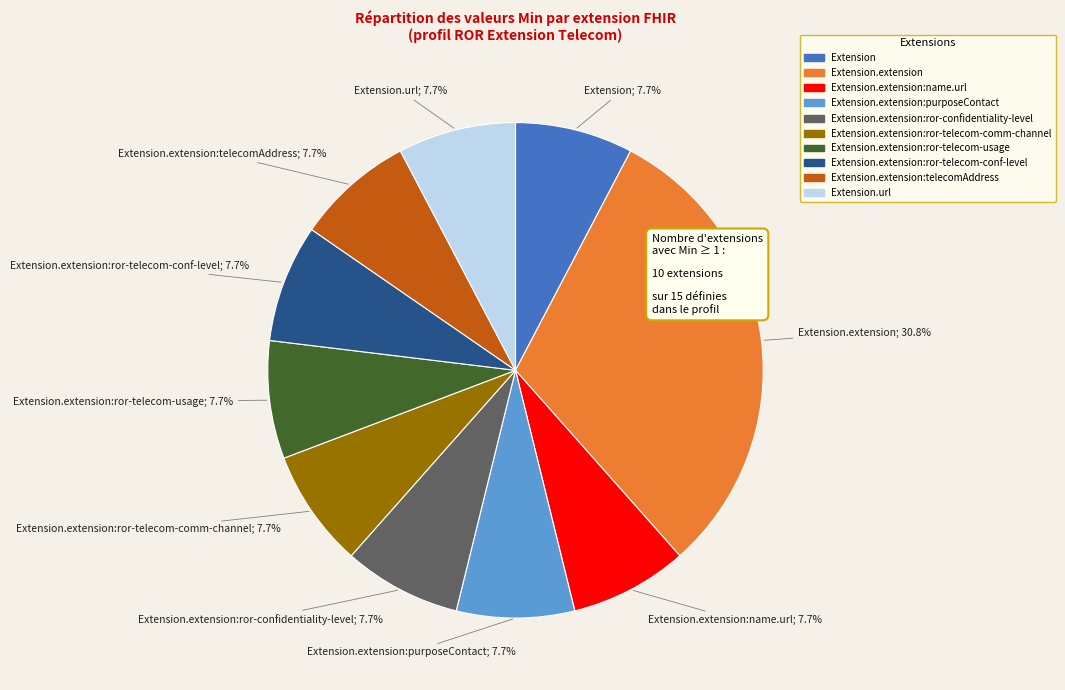

Does any single category account for the majority?

No